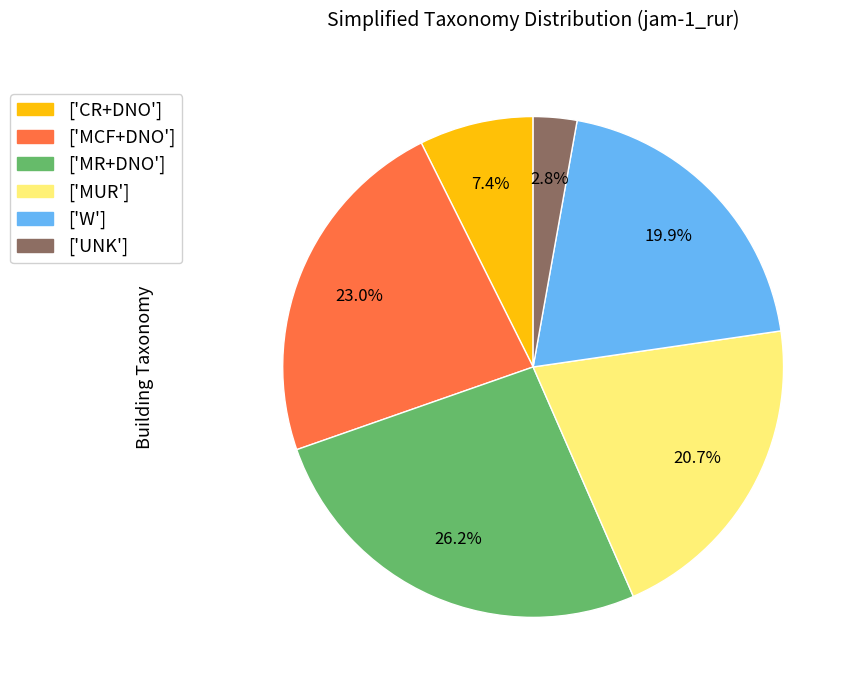

How many segments does this pie chart have?

6